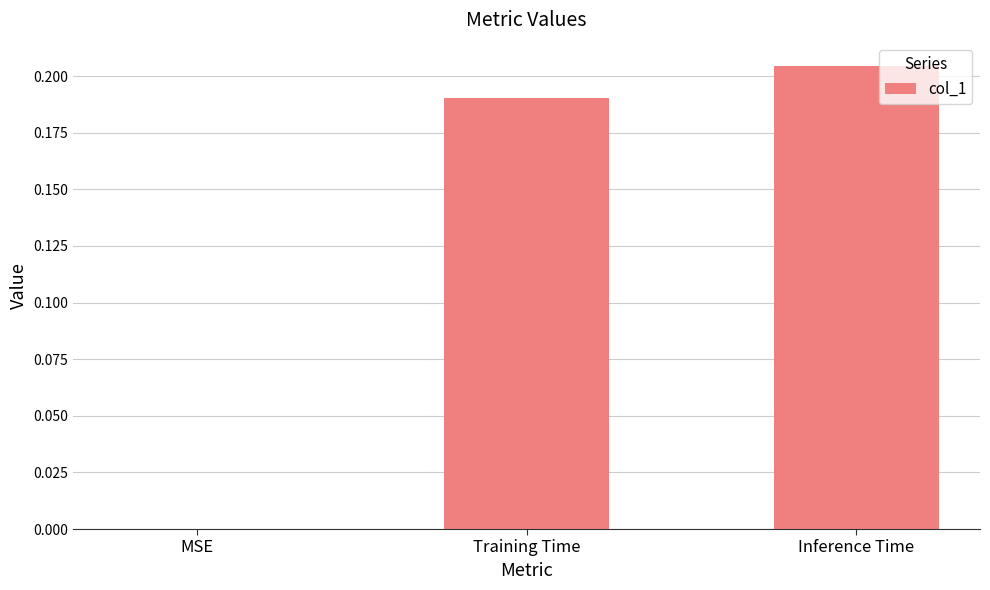

What is the average value?

0.1